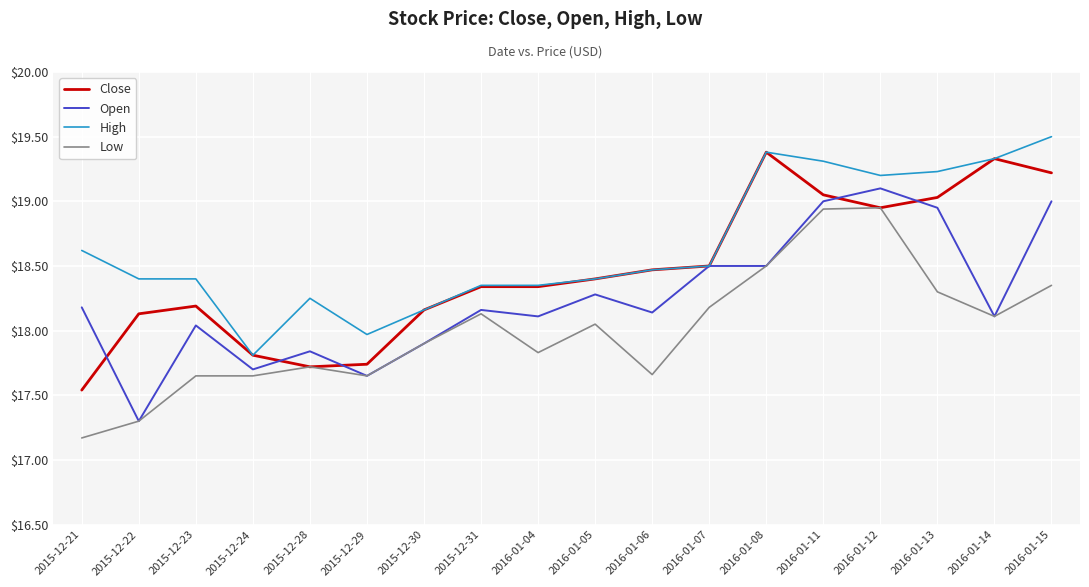

How many lines are shown in the chart?

4